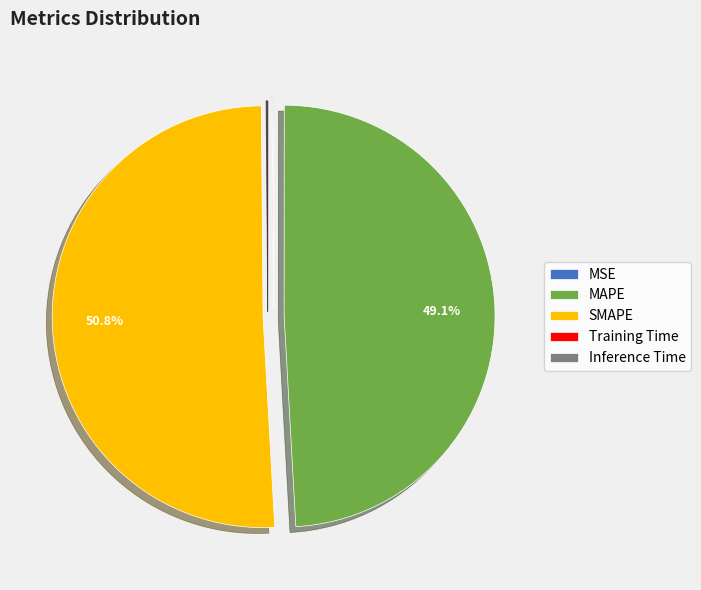

To the nearest percent, what is the difference between the largest and smallest slice percentages?

51%